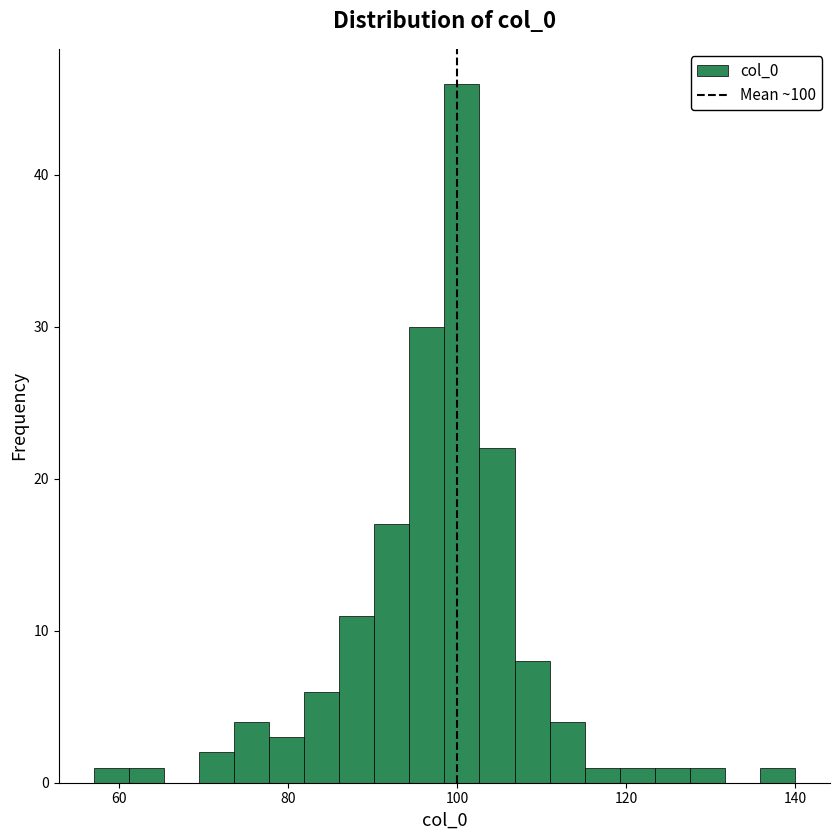

Read against the x-axis, roughly where is the centre of the tallest bar?

100